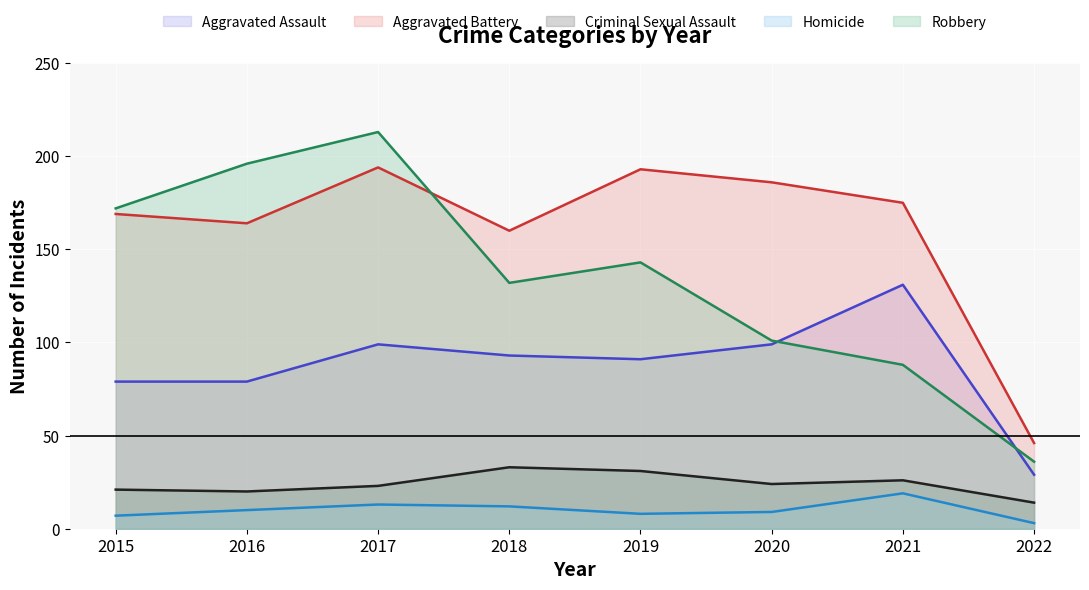

How many interior local peaks does the Aggravated Battery series have?

2